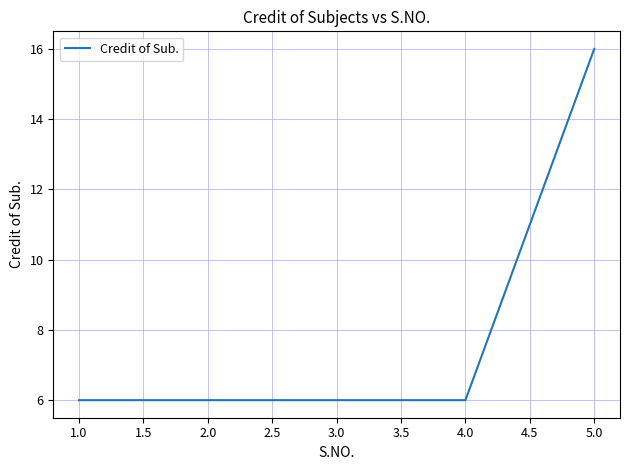

Approximately how many times larger is the value at 1.0 compared to 5.0?

0.4